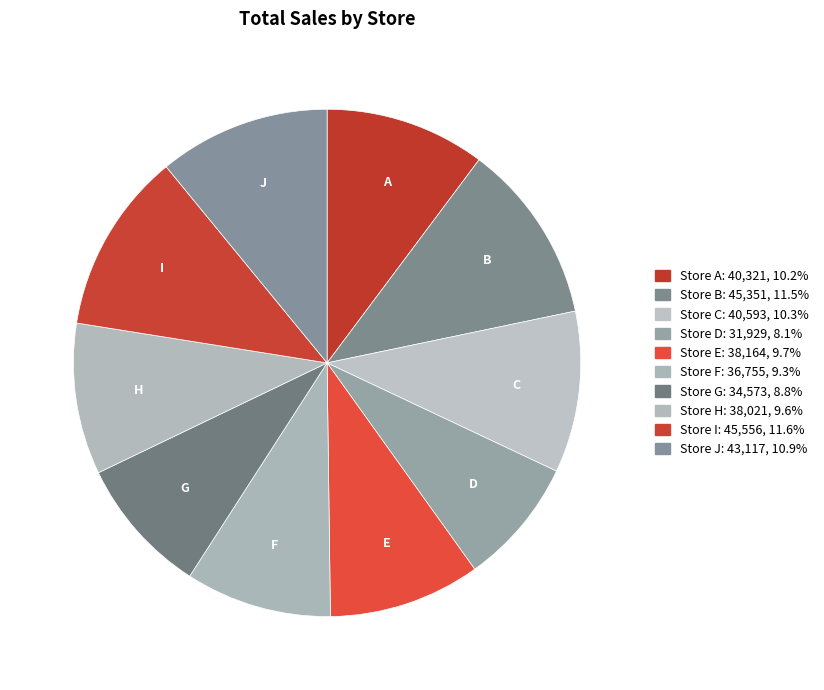

How many slices are in this pie chart?

10